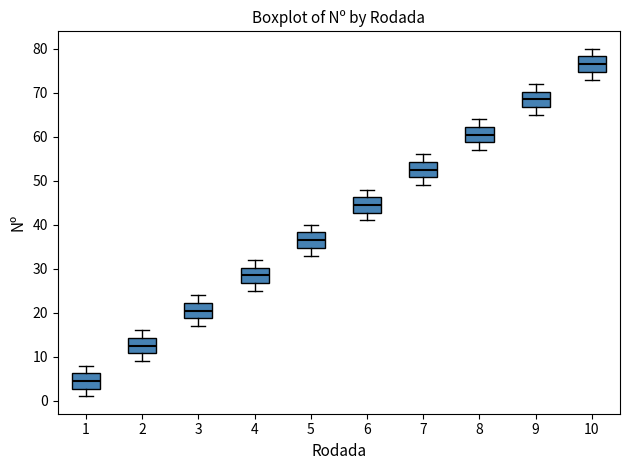

Which box has the lowest median line?

1